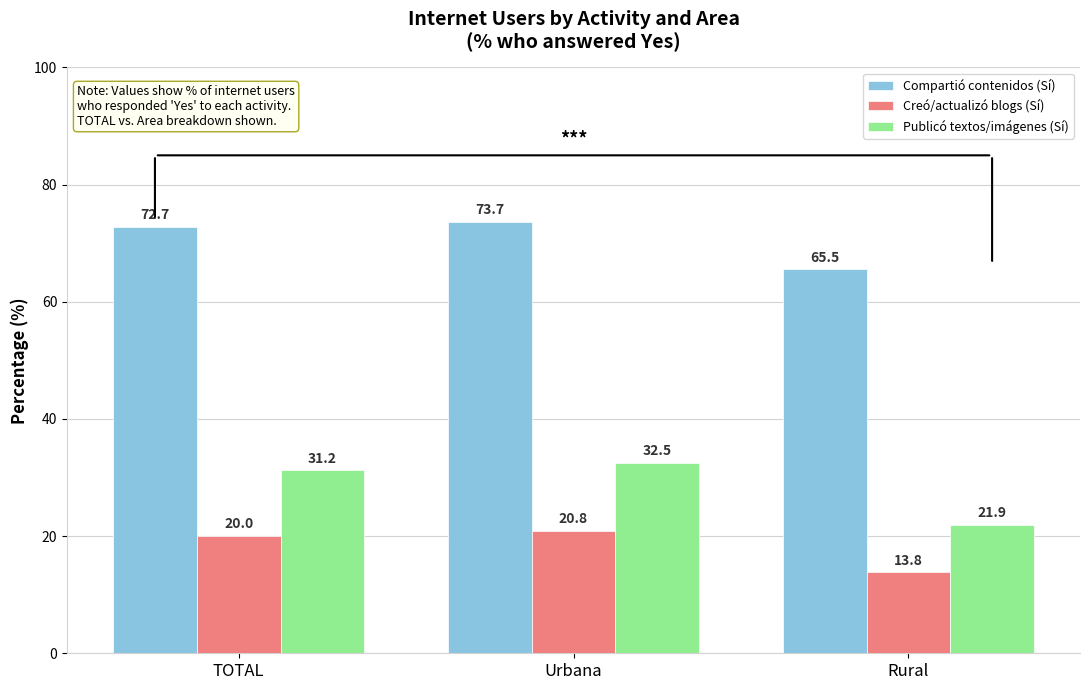

Which series has the largest range (max minus min)?

Publicó textos/imágenes (Sí)